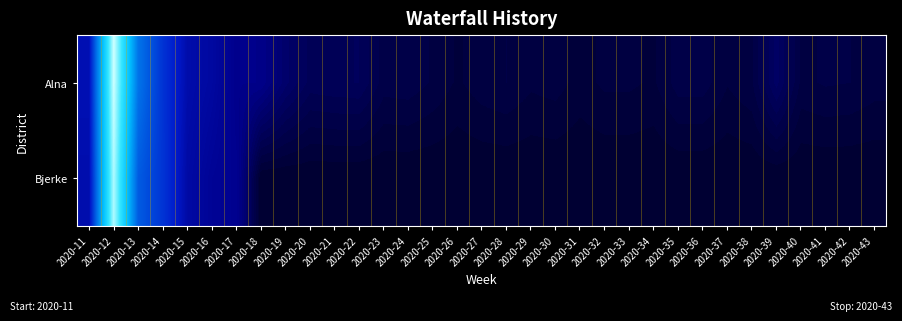

Reading left to right, extract all data points from this chart.

Alna: 2020-11=0.0	2020-12=0.1	2020-13=0.0	2020-14=0.0	2020-15=0.0	2020-16=0.0	2020-17=0.0	2020-18=0.0	2020-19=0.0	2020-20=0.0	2020-21=0.0	2020-22=0.0	2020-23=0.0	2020-24=0.0	2020-25=0.0	2020-26=0.0	2020-27=0.0	2020-28=0.0	2020-29=0.0	2020-30=0.0	2020-31=0.0	2020-32=0.0	2020-33=0.0	2020-34=0.0	2020-35=0.0	2020-36=0.0	2020-37=0.0	2020-38=0.0	2020-39=0.0	2020-40=0.0	2020-41=0.0	2020-42=0.0	2020-43=0.0
Bjerke: 2020-11=0.0	2020-12=0.1	2020-13=0.0	2020-14=0.0	2020-15=0.0	2020-16=0.0	2020-17=0.0	2020-18=0.0	2020-19=0.0	2020-20=0.0	2020-21=0.0	2020-22=0.0	2020-23=0.0	2020-24=0.0	2020-25=0.0	2020-26=0.0	2020-27=0.0	2020-28=0.0	2020-29=0.0	2020-30=0.0	2020-31=0.0	2020-32=0.0	2020-33=0.0	2020-34=0.0	2020-35=0.0	2020-36=0.0	2020-37=0.0	2020-38=0.0	2020-39=0.0	2020-40=0.0	2020-41=0.0	2020-42=0.0	2020-43=0.0